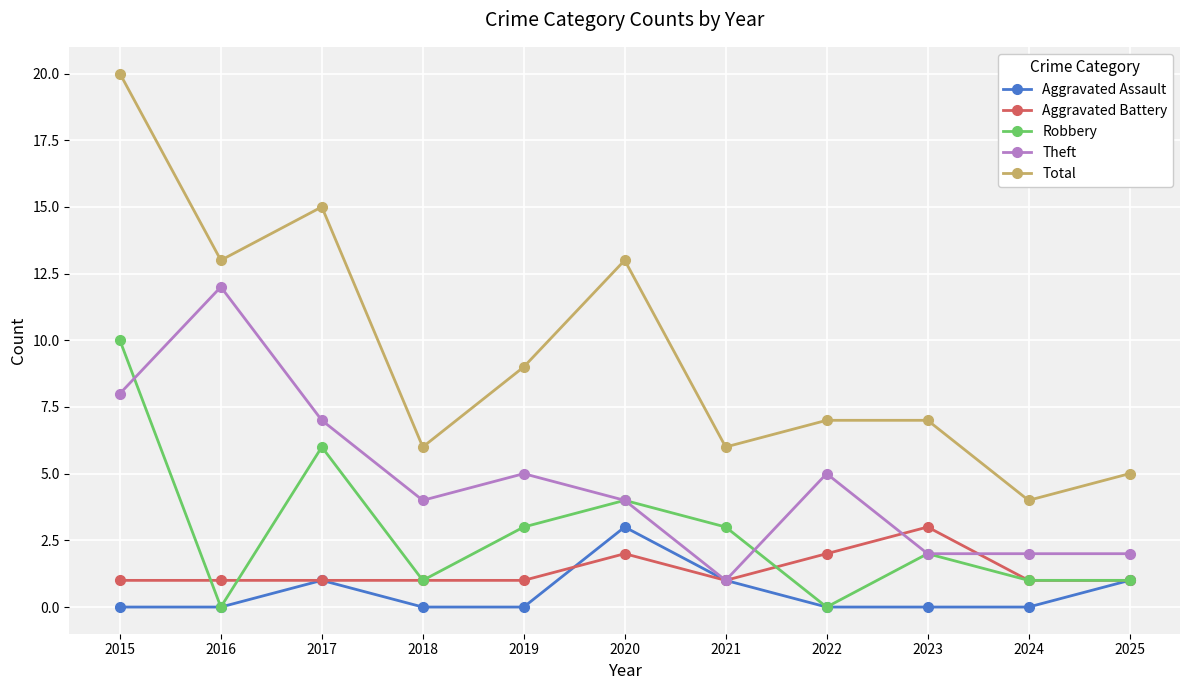

Reading right to left, list all the values displayed in this chart.

Aggravated Assault: 2025=1	2024=0	2023=0	2022=0	2021=1	2020=3	2019=0	2018=0	2017=1	2016=0	2015=0
Aggravated Battery: 2025=1	2024=1	2023=3	2022=2	2021=1	2020=2	2019=1	2018=1	2017=1	2016=1	2015=1
Robbery: 2025=1	2024=1	2023=2	2022=0	2021=3	2020=4	2019=3	2018=1	2017=6	2016=0	2015=10
Theft: 2025=2	2024=2	2023=2	2022=5	2021=1	2020=4	2019=5	2018=4	2017=7	2016=12	2015=8
Total: 2025=5	2024=4	2023=7	2022=7	2021=6	2020=13	2019=9	2018=6	2017=15	2016=13	2015=20